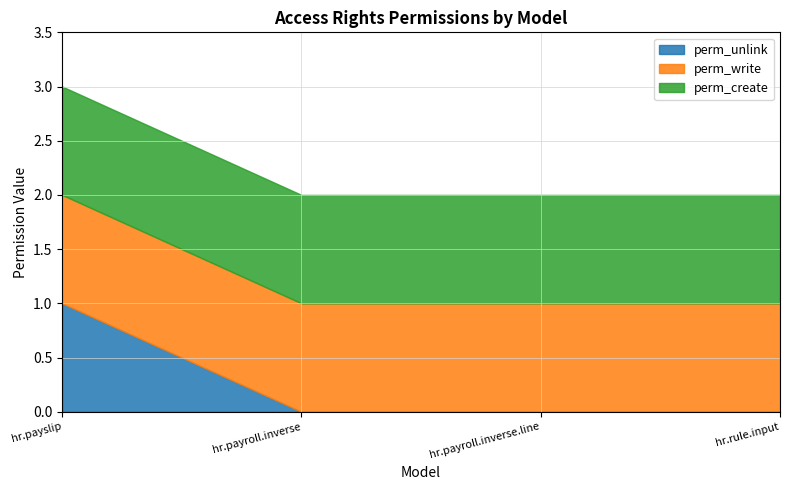

Rank the series by their maximum value, from highest to lowest.

perm_unlink, perm_write, perm_create